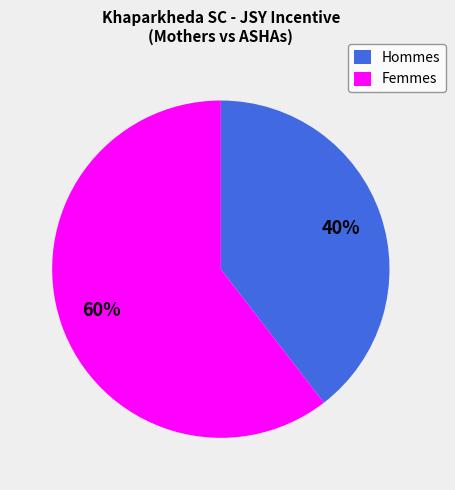

How many slices are in this pie chart?

2